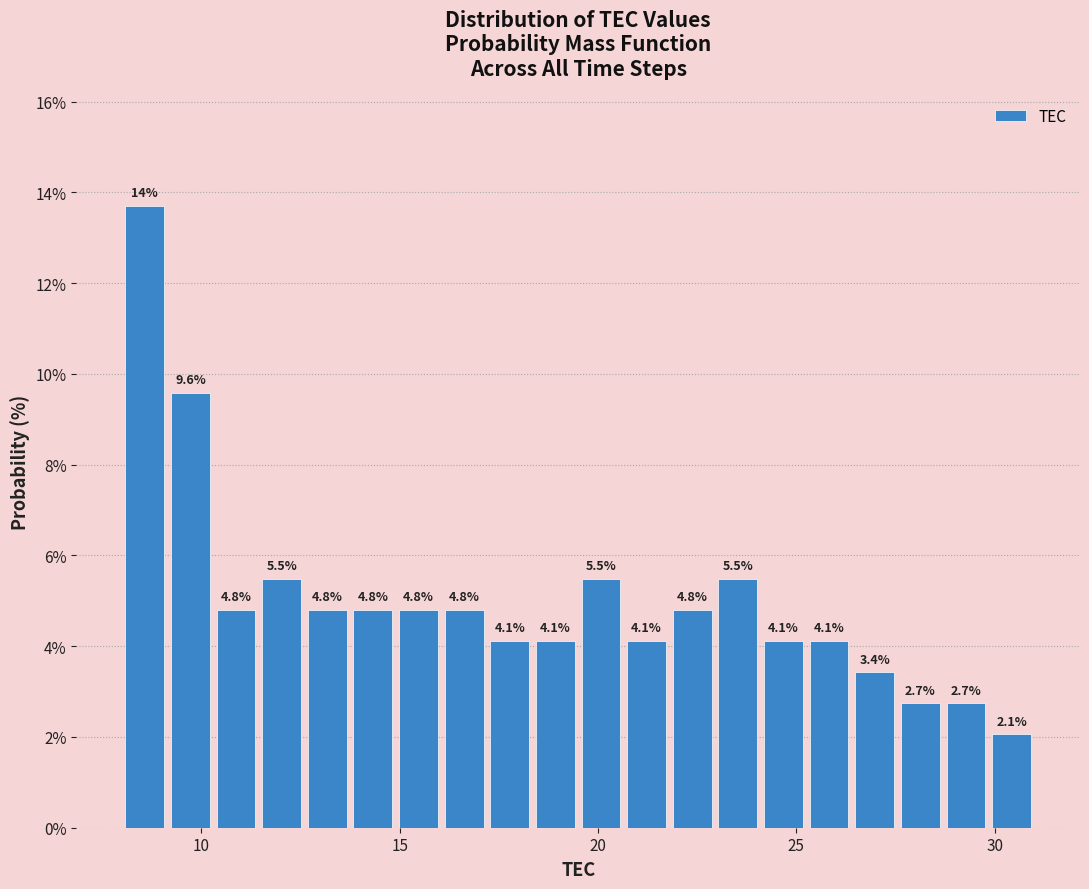

Read against the x-axis, roughly where is the centre of the tallest bar?

8.5